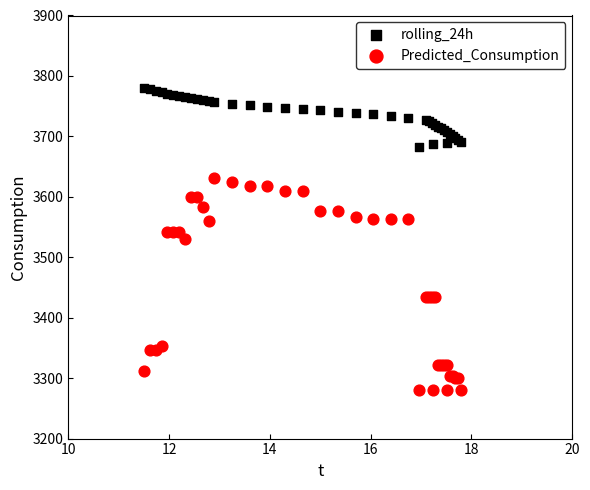

Which series contains the lowest Y value?

Predicted_Consumption